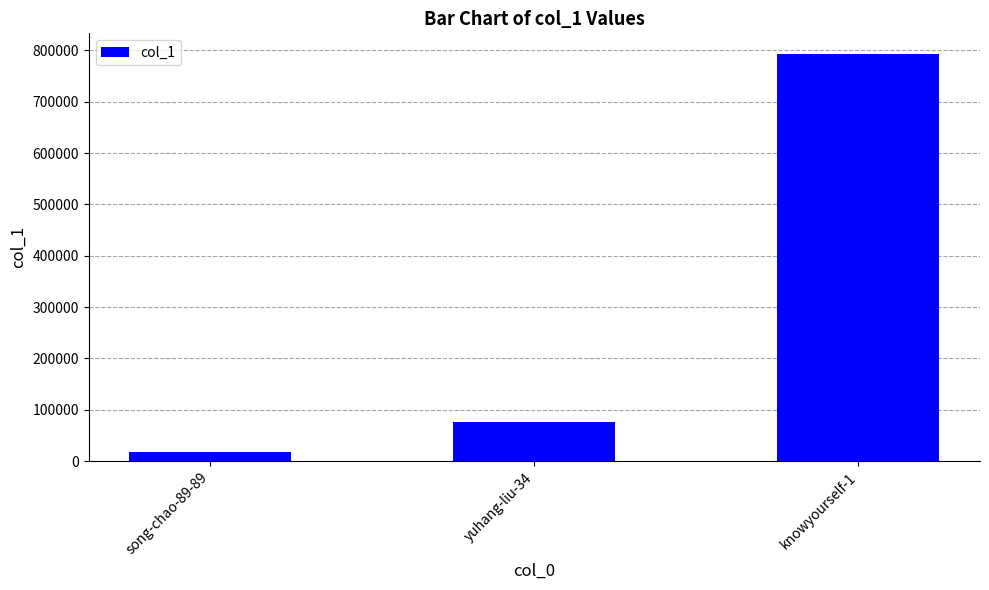

What is the change in value from song-chao-89-89 to yuhang-liu-34?

+58648